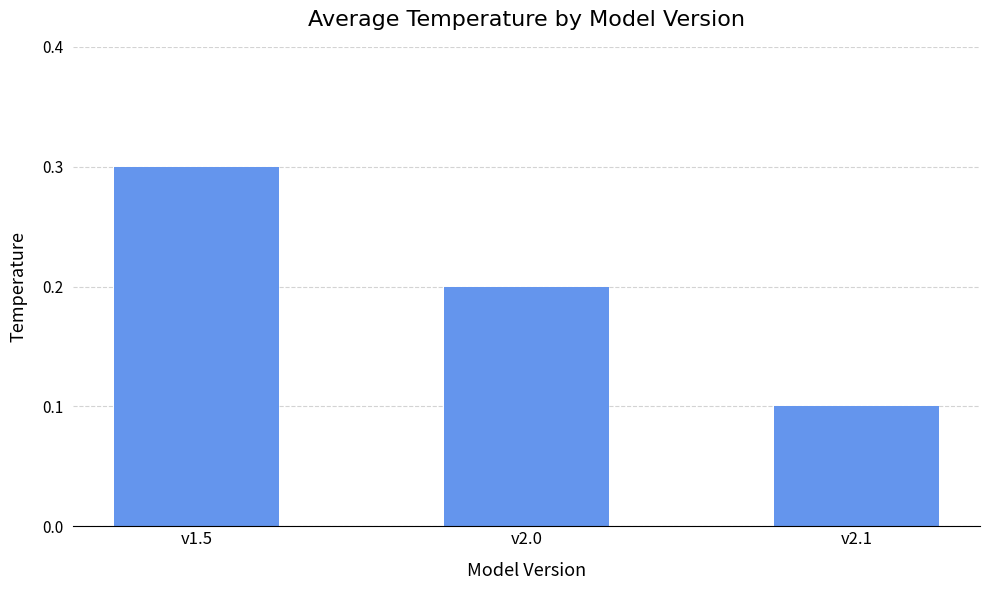

Are the bars grouped side by side (vs. stacked)?

No